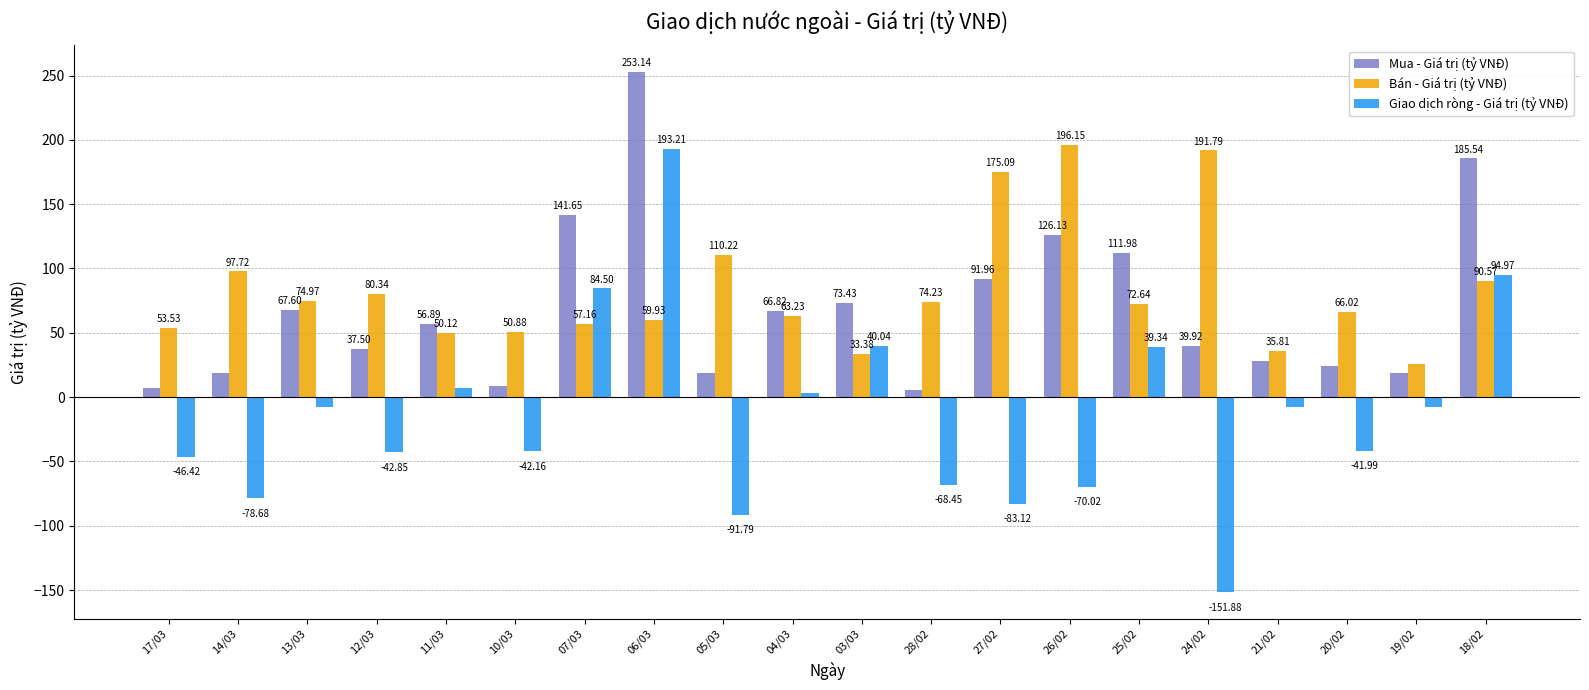

What is the average value of the Giao dịch ròng - Giá trị (tỷ VNĐ) series?

-13.9